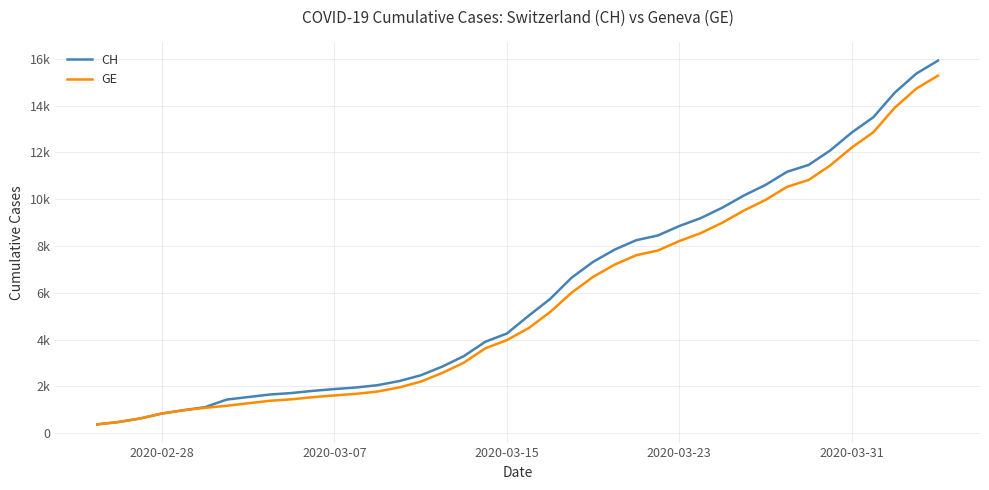

Does the chart have visible grid lines?

Yes